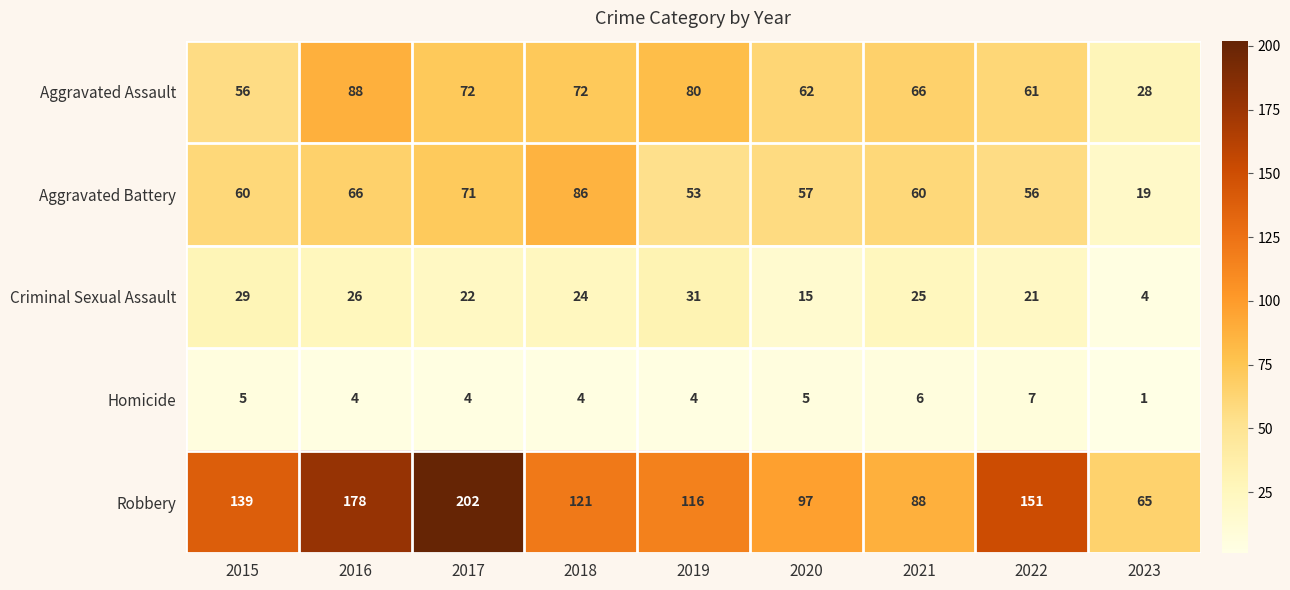

How many categories are shown in the chart?

9